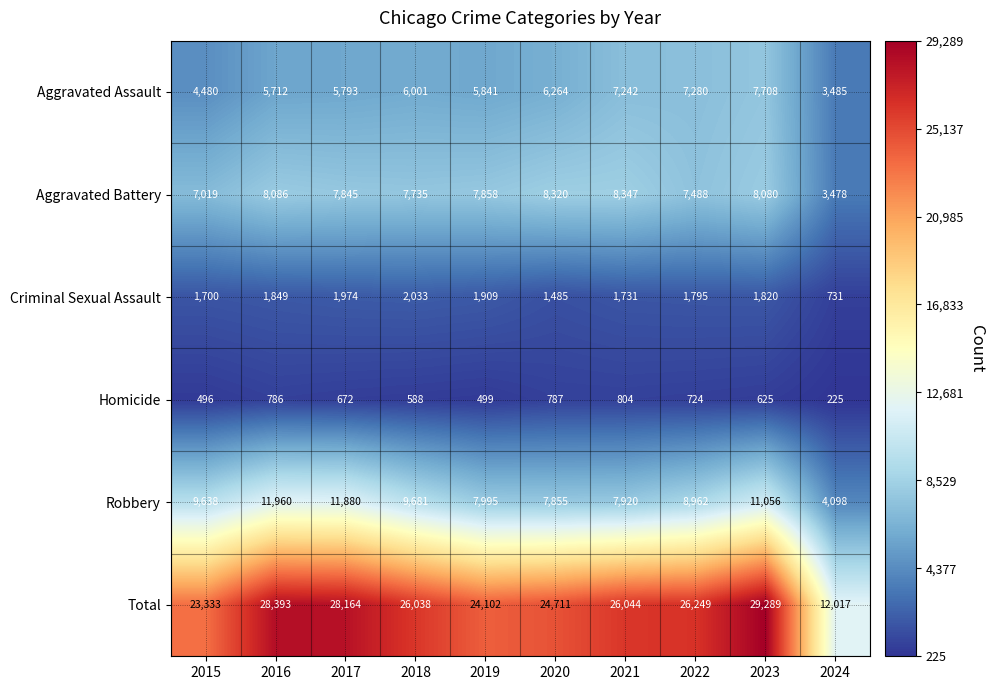

At which category is the sum across all series the highest?

2023